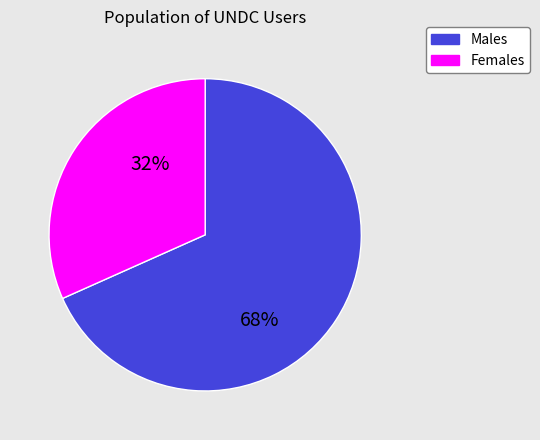

Count the number of slices in the pie.

2